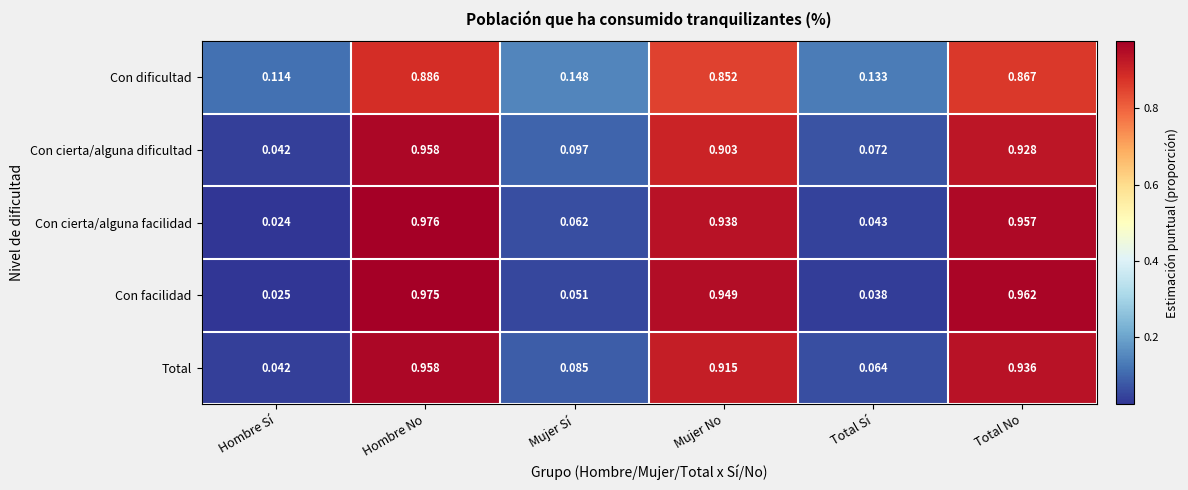

How many distinct data groups are displayed?

5